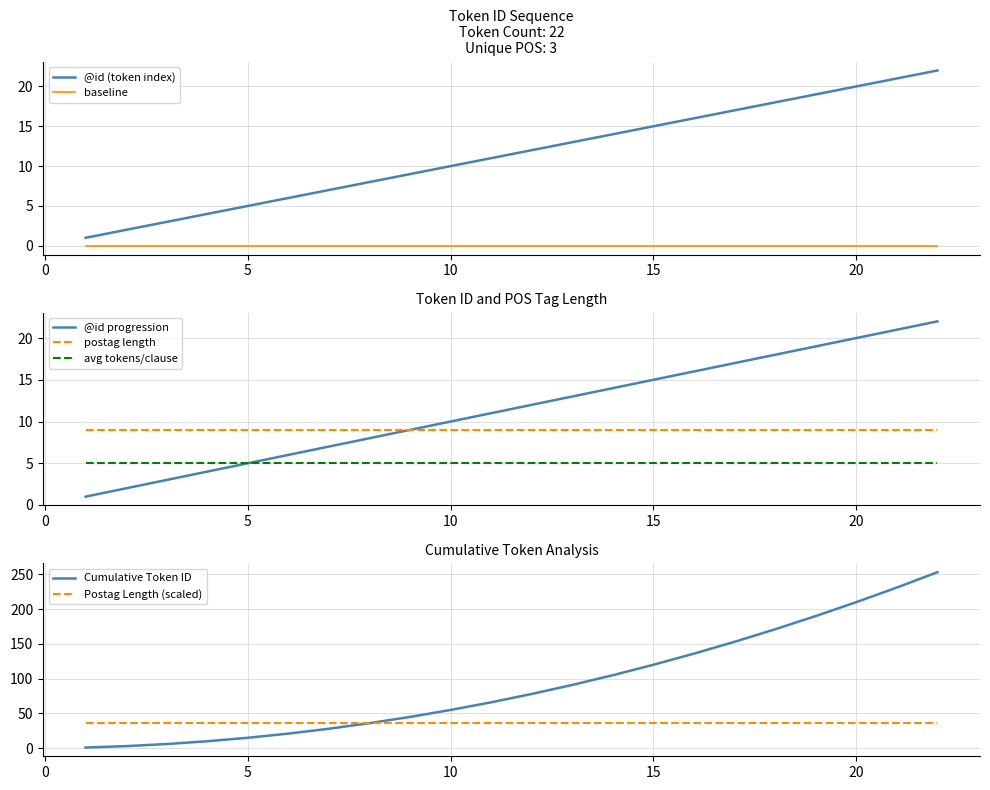

Is it true that the value at 2 is 1?

False